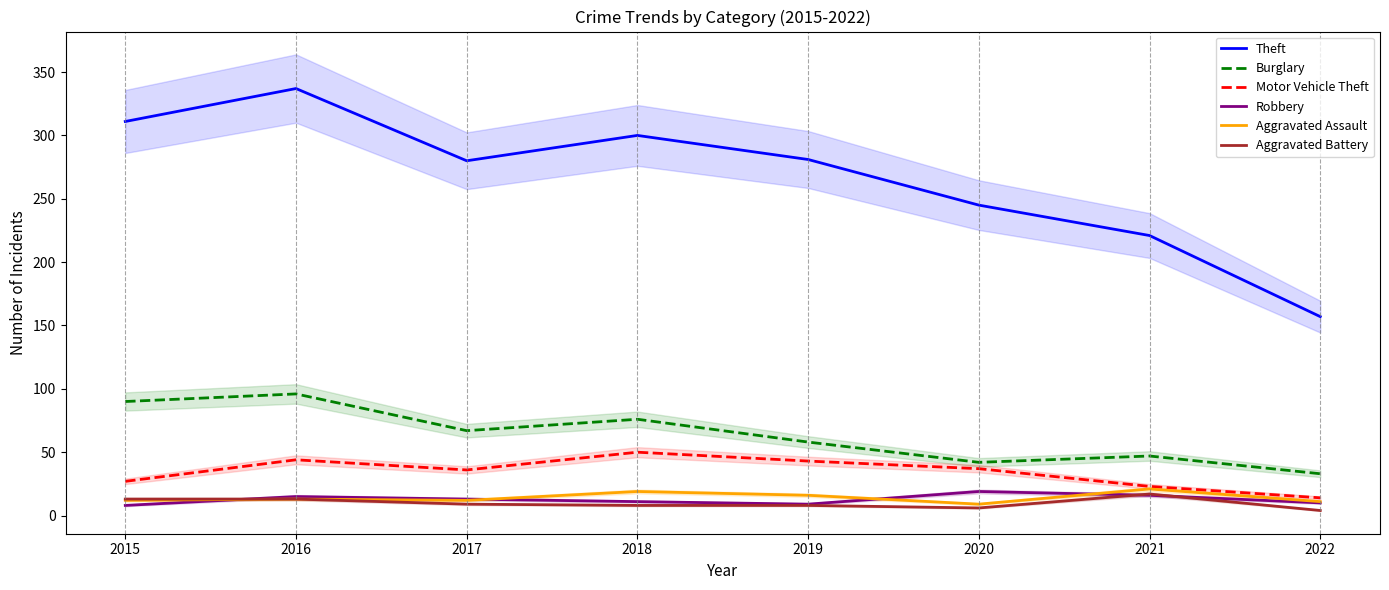

Which series has the largest total across all categories?

Theft